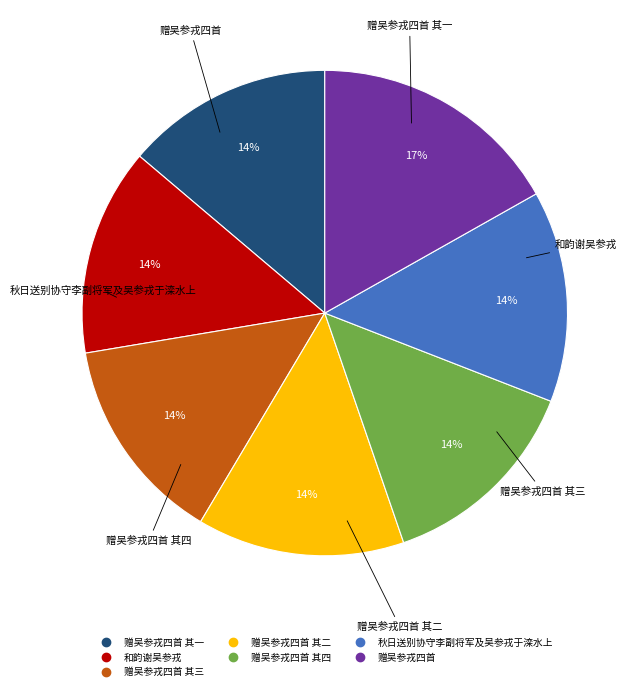

Is there any slice that represents more than half of the pie?

No